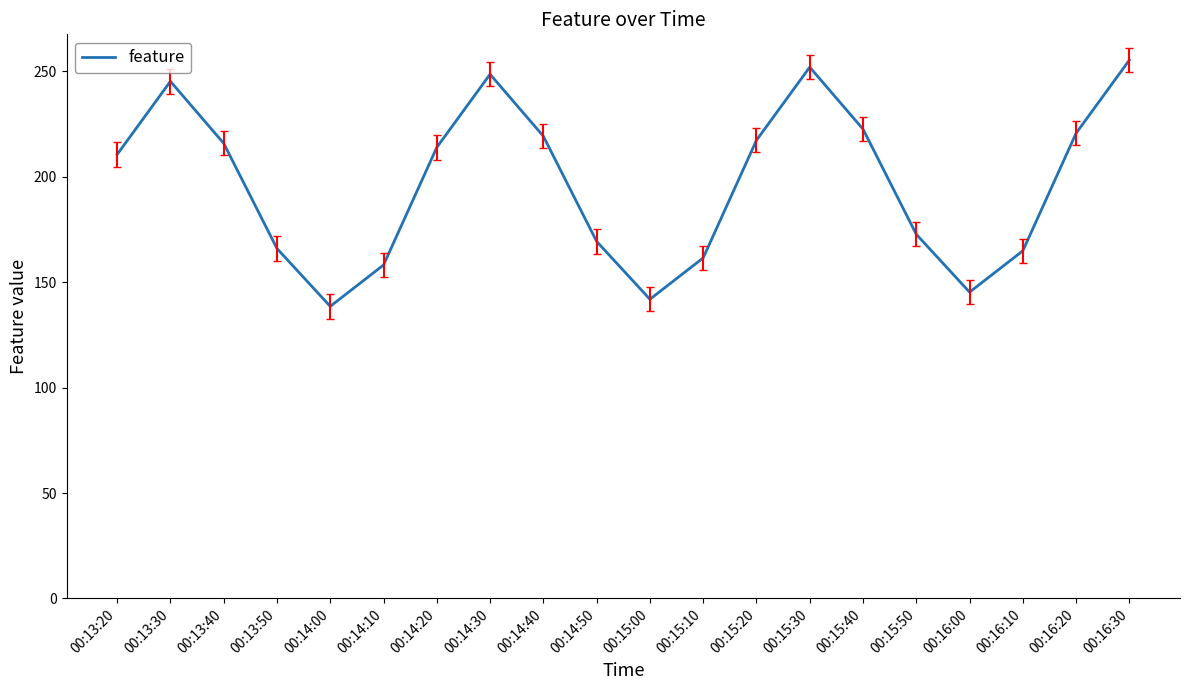

What is the difference between the values at 00:13:20 and 00:15:20?

6.7